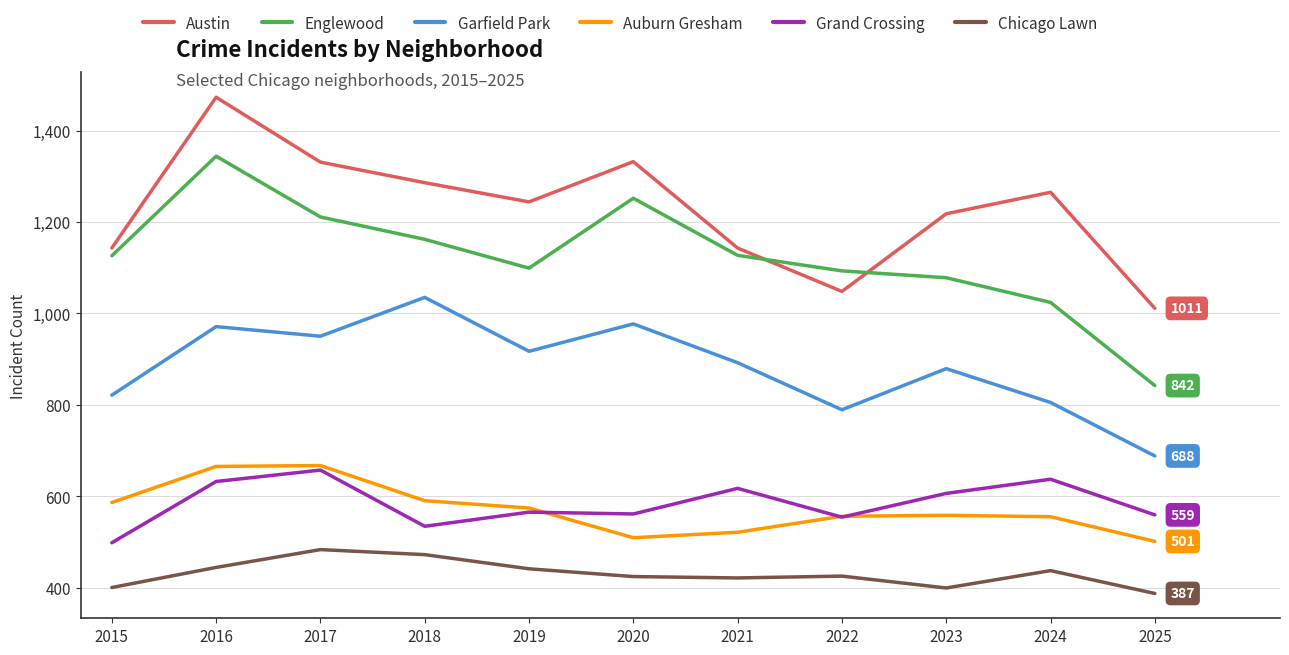

How many intersections are there between Austin and Englewood?

2